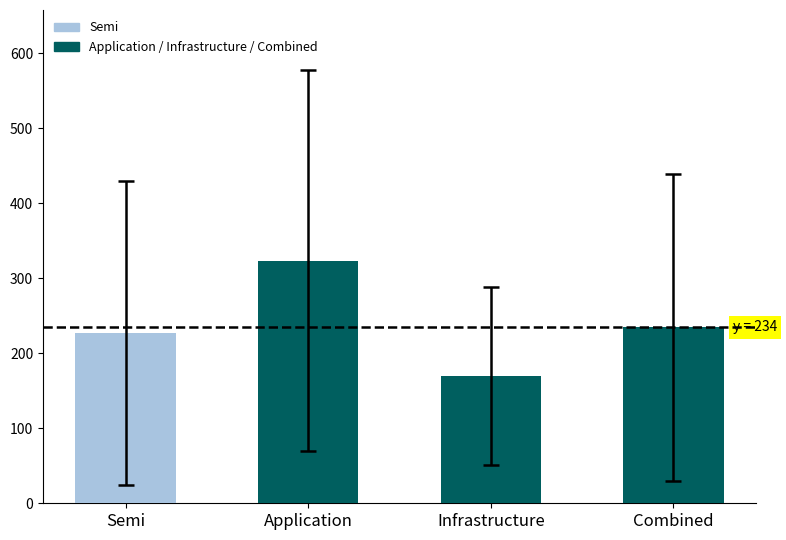

Between Combined and Infrastructure, which is larger?

Combined